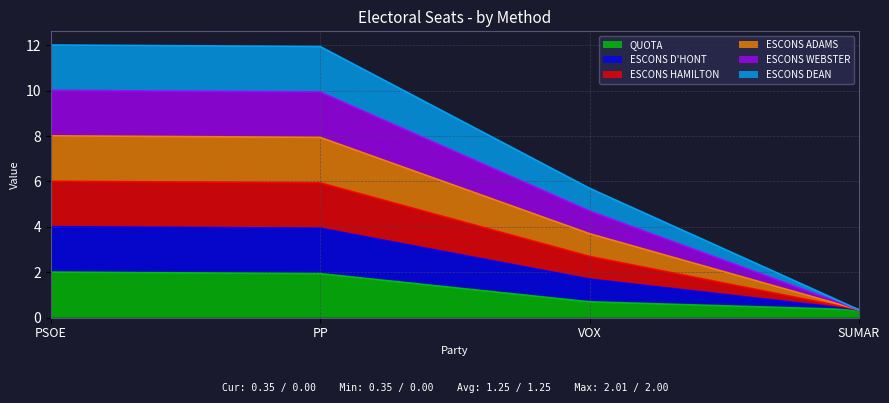

Which series has the largest total across all categories?

ESCONS D'HONT